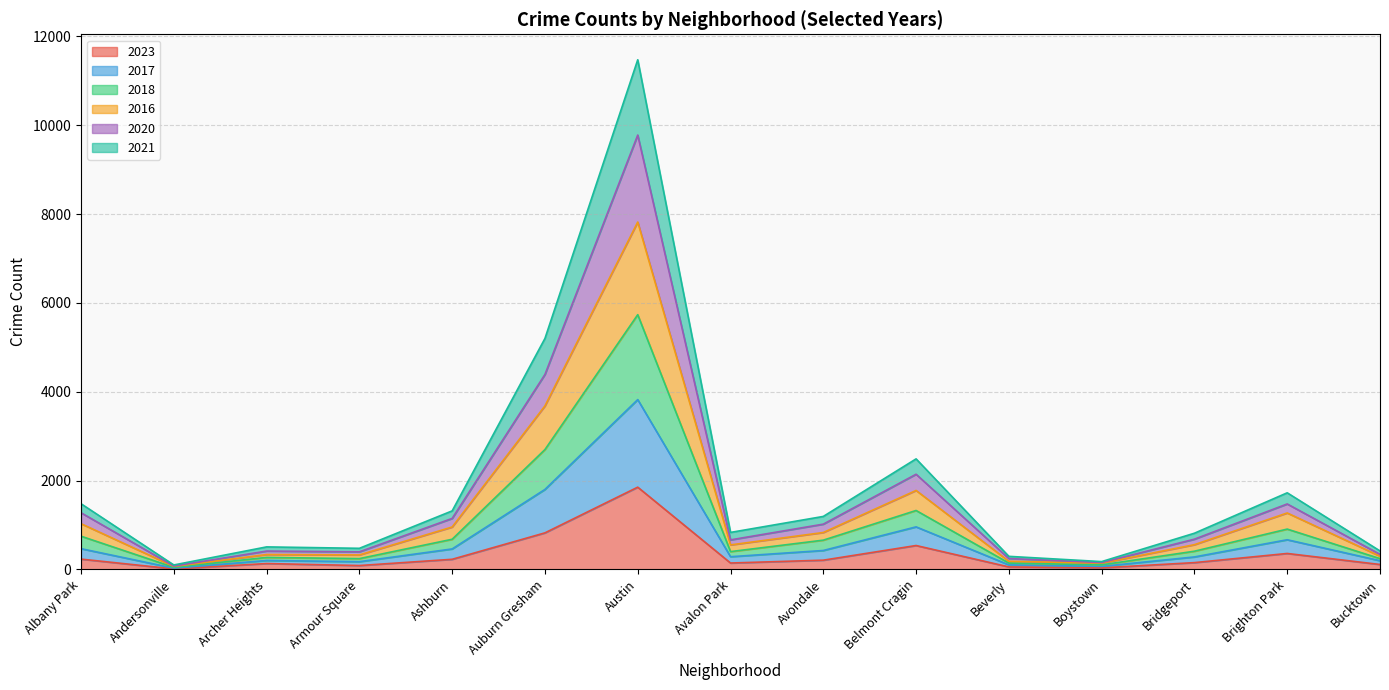

Which category has the highest value in the 2023 series?

Austin